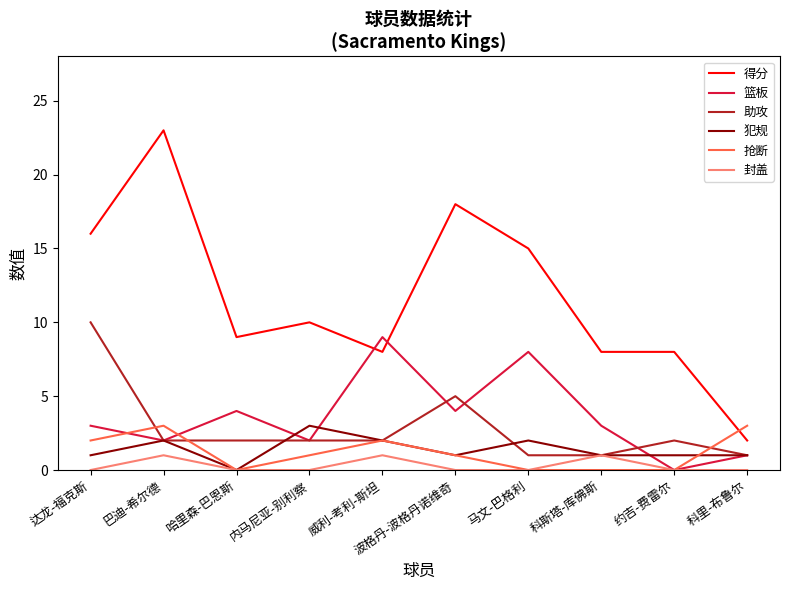

Which series has the largest total across all categories?

得分